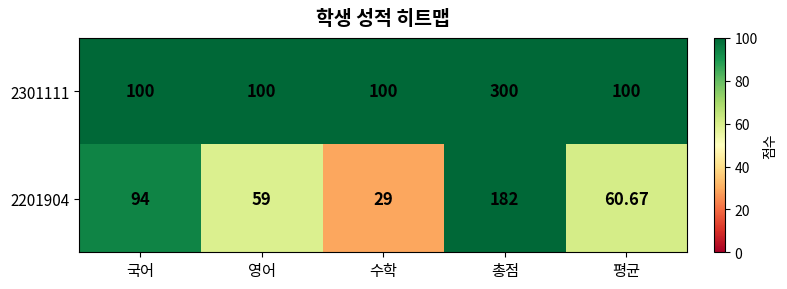

At which category is the sum across all series the highest?

총점